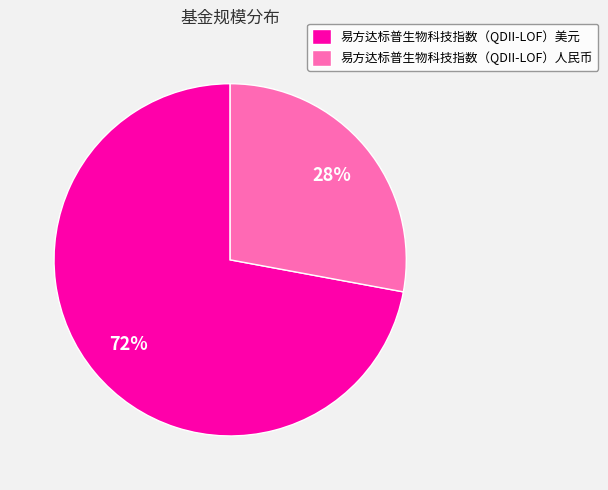

How many segments does this pie chart have?

2